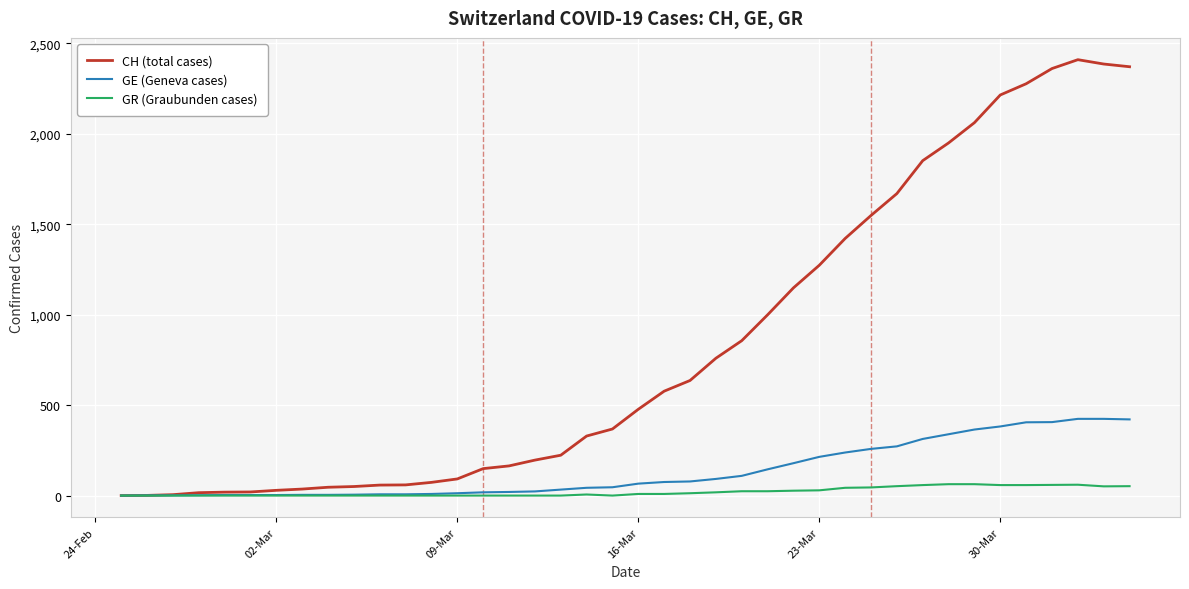

What is the maximum value shown in the chart?

2409